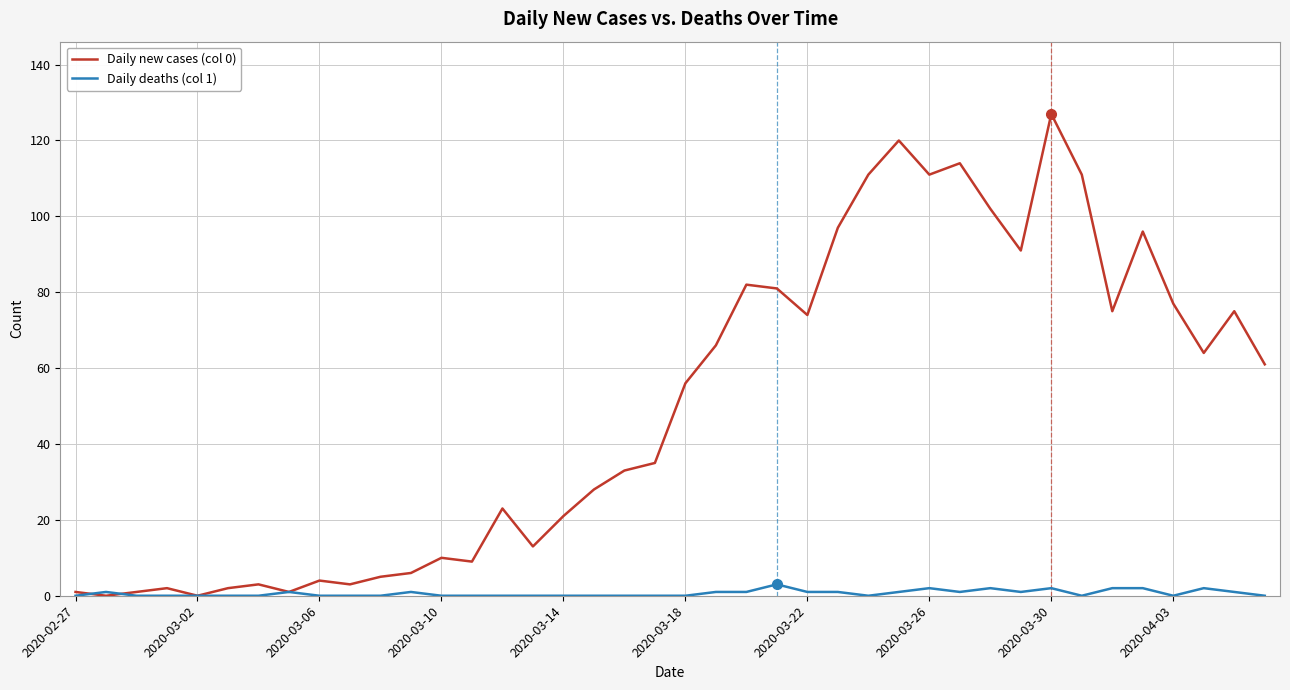

Rank the series by their average value, from highest to lowest.

Daily new cases (col 0), Daily deaths (col 1)